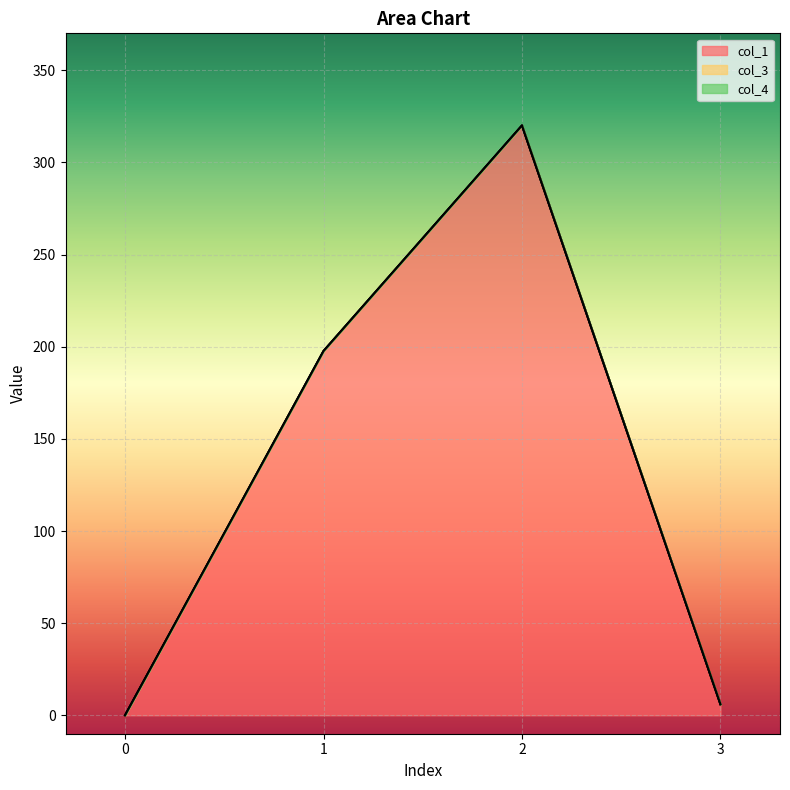

Reading left to right, list all the values displayed in this chart.

col_1: 0.0	197.7	320.1	6.0
col_3: 0.0	0.0	0.0	0.0
col_4: 0.0	0.0	0.0	0.0